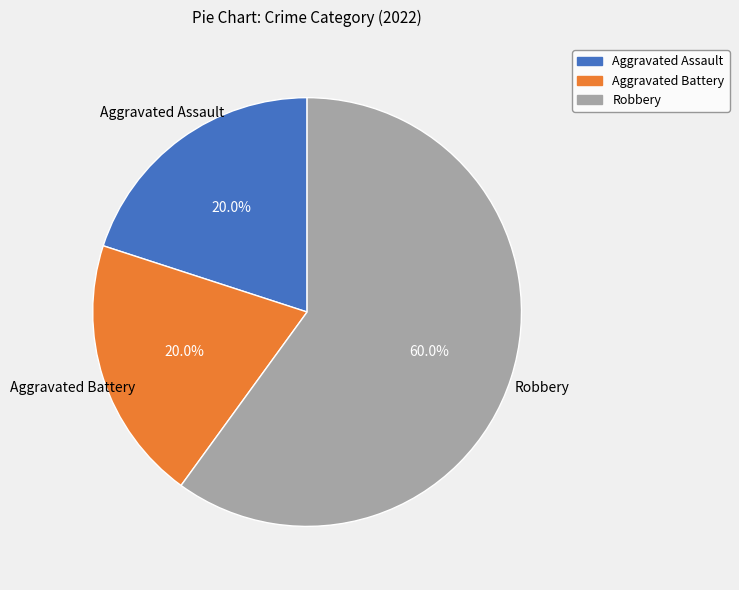

Which category accounts for the majority?

Robbery